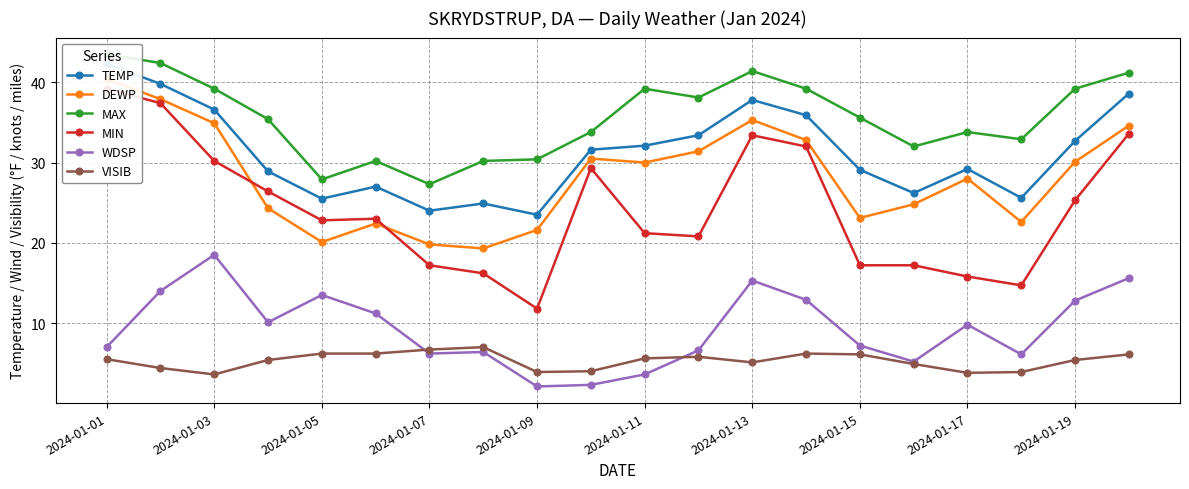

Which category has the highest value in the WDSP series?

2024-01-03